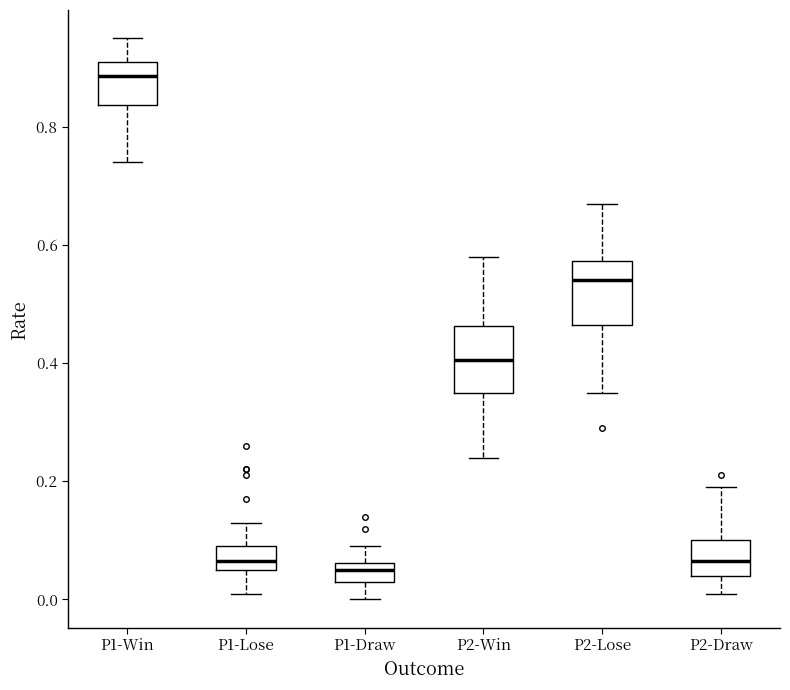

Reading left to right, read every box against the y-axis: the position of its median line, the range the box covers, and the ends of its whiskers. The values are not printed on the chart, so give them approximately, as read against the axis.

P1-Win: median 0.88, box 0.84 to 0.92, whiskers 0.74 to 0.96
P1-Lose: median 0.06 (inside the box), box 0.06 to 0.10, whiskers 0.02 to 0.14
P1-Draw: median 0.06 (inside the box), box 0.04 to 0.06, whiskers 0.00 to 0.10
P2-Win: median 0.40, box 0.36 to 0.46, whiskers 0.24 to 0.58
P2-Lose: median 0.54, box 0.46 to 0.58, whiskers 0.36 to 0.68
P2-Draw: median 0.06, box 0.04 to 0.10, whiskers 0.02 to 0.20